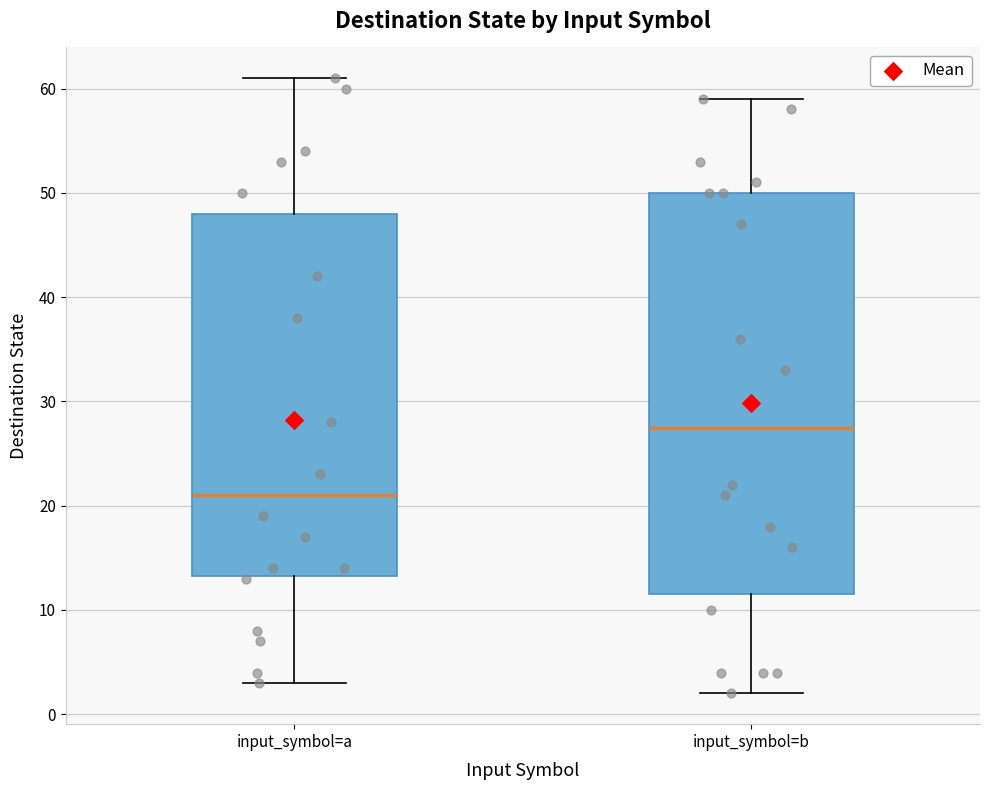

Where is the upper edge of the box for input_symbol=b on the y-axis? The values are not printed on the chart, so give them approximately, as read against the axis.

50